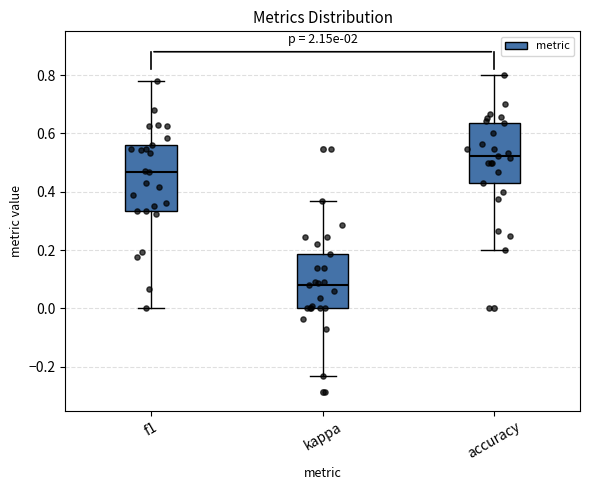

Reading left to right, read every box against the y-axis: the position of its median line, the range the box covers, and the ends of its whiskers. The values are not printed on the chart, so give them approximately, as read against the axis.

f1: median 0.46, box 0.34 to 0.56, whiskers 0.00 to 0.78
kappa: median 0.08, box 0.00 to 0.18, whiskers -0.24 to 0.36
accuracy: median 0.52, box 0.42 to 0.64, whiskers 0.20 to 0.80